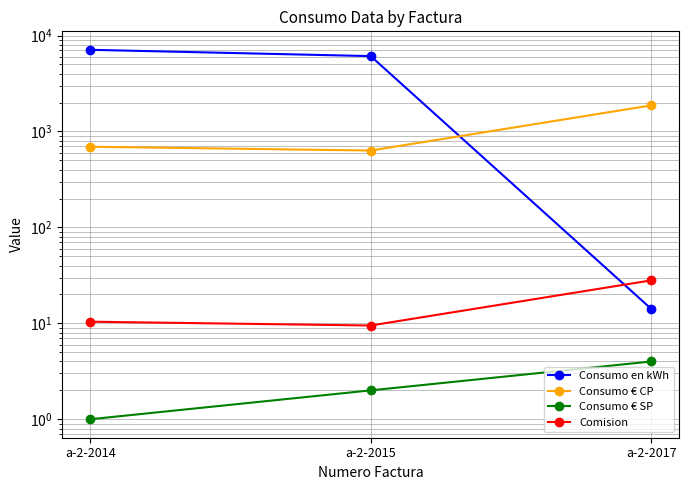

Which category has the highest value across all series?

a-2-2014